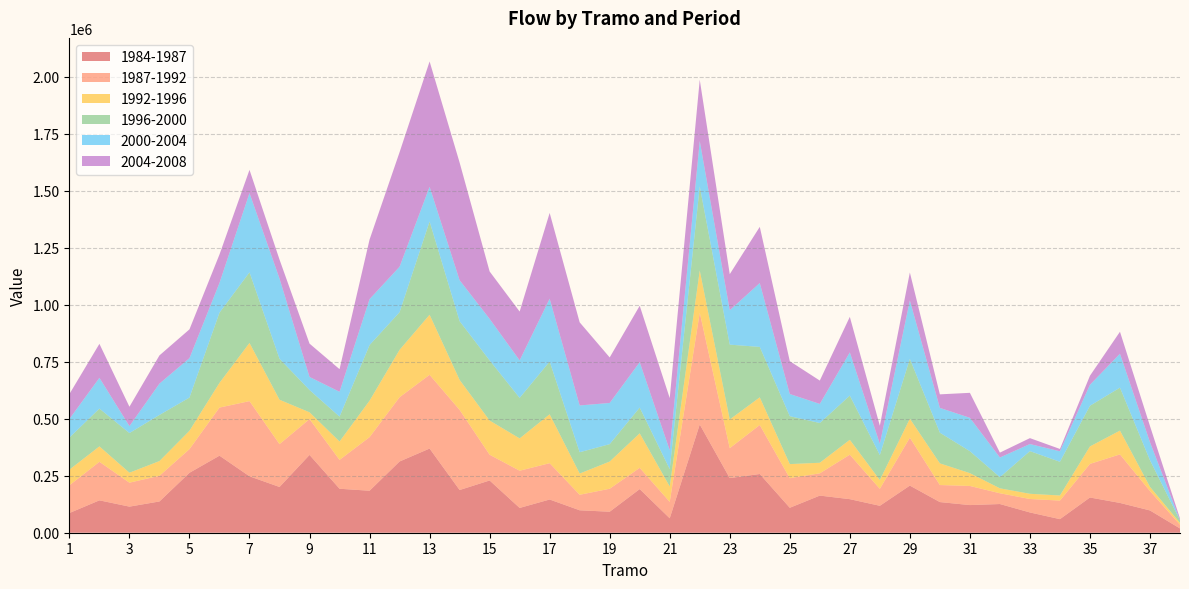

Reading left to right, list all the values displayed in this chart.

1984-1987: 86415.5	142034.0	114496.5	137143.5	262959.9	337980.9	247544.8	200713.0	341310.1	192922.0	184222.9	312596.5	369298.4	187337.7	229203.6	108727.7	145757.0	98443.0	92119.1	191509.1	63325.5	474976.6	239710.6	257601.5	109444.0	162857.4	147239.5	118146.8	206789.1	134463.1	121288.7	125895.5	88926.1	59581.3	154518.5	130695.9	97743.9	18752.5
1987-1992: 121681.9	169154.3	105109.2	112684.7	103852.6	211089.5	329912.4	187953.6	157365.6	126687.7	235137.3	281931.6	323596.6	351595.2	113051.2	163324.6	159374.5	68112.2	100876.9	93166.9	72099.9	490237.9	131402.7	215044.3	129892.9	97758.8	195181.0	74504.4	210293.4	74783.0	83877.3	47294.8	59078.0	81478.5	147475.9	213004.4	85202.2	16232.5
1992-1996: 68603.3	67629.2	43701.6	64571.5	80592.3	108420.2	255274.6	194816.4	29644.0	80663.9	159975.0	207880.8	263484.5	131650.5	149941.8	141788.6	214526.7	93049.4	119326.5	151408.6	67443.5	185412.6	125786.6	121419.5	61771.3	46369.6	65261.2	38386.0	83233.7	95038.5	56203.8	21596.1	22884.7	22251.8	76651.5	104363.4	18319.0	7997.6
1996-2000: 140710.7	165782.3	173983.2	202329.8	145549.7	307990.2	309736.3	179720.5	97776.4	108952.9	244007.5	165057.6	409197.3	257534.1	263811.5	177711.8	231313.8	93499.2	76294.4	112898.2	75954.7	368689.1	328292.1	221157.6	210166.8	174257.2	193926.3	109427.2	262353.3	134586.5	96341.7	48980.5	187129.0	147823.3	178292.2	188491.5	116687.3	11342.8
2000-2004: 81530.3	134932.4	30504.2	137423.1	172954.5	130508.2	347528.2	351901.2	57414.8	109200.1	201496.4	199527.3	152178.2	179741.7	182206.0	164604.2	275862.2	205269.0	180734.4	199178.4	83127.1	199216.5	150891.6	280239.8	97341.7	83861.8	189506.4	49773.5	256486.1	108843.1	146418.9	86184.6	31017.0	46174.5	92034.4	148739.7	79222.4	936.4
2004-2008: 109441.1	149195.8	84954.4	123829.1	126395.1	124800.3	102039.6	83359.6	146175.0	99180.8	261393.6	502544.2	549912.5	516201.0	208036.0	214228.7	376187.7	364711.6	199717.8	247689.3	228689.7	268938.6	158297.4	246541.8	144079.3	102465.3	156037.8	79206.6	122682.1	59391.7	109671.5	21533.9	26026.9	10235.4	39740.0	96521.2	71093.4	6975.2